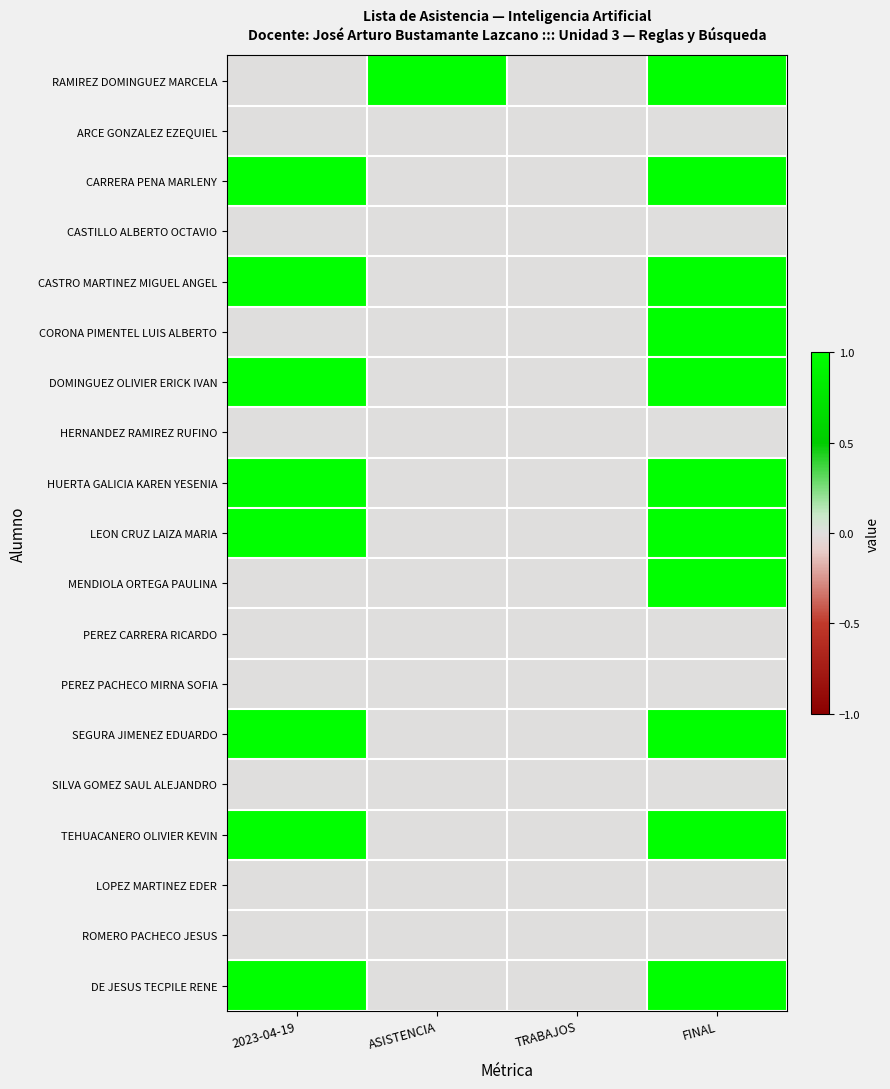

Reading left to right, transcribe all the data shown in this chart.

RAMIREZ DOMINGUEZ MARCELA: 2023-04-19=0.0	ASISTENCIA=1.0	TRABAJOS=0.0	FINAL=1.0
ARCE GONZALEZ EZEQUIEL: 2023-04-19=0.0	ASISTENCIA=0.0	TRABAJOS=0.0	FINAL=0.0
CARRERA PENA MARLENY: 2023-04-19=1.0	ASISTENCIA=0.0	TRABAJOS=0.0	FINAL=1.0
CASTILLO ALBERTO OCTAVIO: 2023-04-19=0.0	ASISTENCIA=0.0	TRABAJOS=0.0	FINAL=0.0
CASTRO MARTINEZ MIGUEL ANGEL: 2023-04-19=1.0	ASISTENCIA=0.0	TRABAJOS=0.0	FINAL=1.0
CORONA PIMENTEL LUIS ALBERTO: 2023-04-19=0.0	ASISTENCIA=0.0	TRABAJOS=0.0	FINAL=1.0
DOMINGUEZ OLIVIER ERICK IVAN: 2023-04-19=1.0	ASISTENCIA=0.0	TRABAJOS=0.0	FINAL=1.0
HERNANDEZ RAMIREZ RUFINO: 2023-04-19=0.0	ASISTENCIA=0.0	TRABAJOS=0.0	FINAL=0.0
HUERTA GALICIA KAREN YESENIA: 2023-04-19=1.0	ASISTENCIA=0.0	TRABAJOS=0.0	FINAL=1.0
LEON CRUZ LAIZA MARIA: 2023-04-19=1.0	ASISTENCIA=0.0	TRABAJOS=0.0	FINAL=1.0
MENDIOLA ORTEGA PAULINA: 2023-04-19=0.0	ASISTENCIA=0.0	TRABAJOS=0.0	FINAL=1.0
PEREZ CARRERA RICARDO: 2023-04-19=0.0	ASISTENCIA=0.0	TRABAJOS=0.0	FINAL=0.0
PEREZ PACHECO MIRNA SOFIA: 2023-04-19=0.0	ASISTENCIA=0.0	TRABAJOS=0.0	FINAL=0.0
SEGURA JIMENEZ EDUARDO: 2023-04-19=1.0	ASISTENCIA=0.0	TRABAJOS=0.0	FINAL=1.0
SILVA GOMEZ SAUL ALEJANDRO: 2023-04-19=0.0	ASISTENCIA=0.0	TRABAJOS=0.0	FINAL=0.0
TEHUACANERO OLIVIER KEVIN: 2023-04-19=1.0	ASISTENCIA=0.0	TRABAJOS=0.0	FINAL=1.0
LOPEZ MARTINEZ EDER: 2023-04-19=0.0	ASISTENCIA=0.0	TRABAJOS=0.0	FINAL=0.0
ROMERO PACHECO JESUS: 2023-04-19=0.0	ASISTENCIA=0.0	TRABAJOS=0.0	FINAL=0.0
DE JESUS TECPILE RENE: 2023-04-19=1.0	ASISTENCIA=0.0	TRABAJOS=0.0	FINAL=1.0